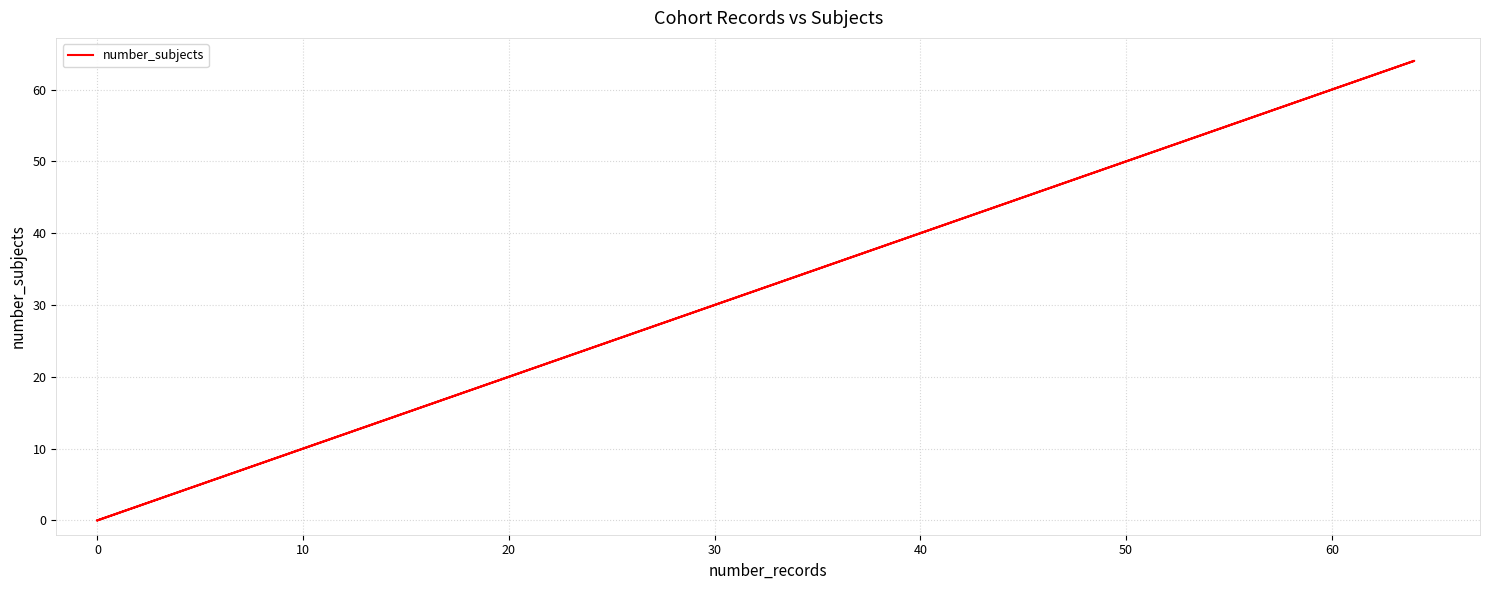

What is the difference between the maximum and minimum values?

64